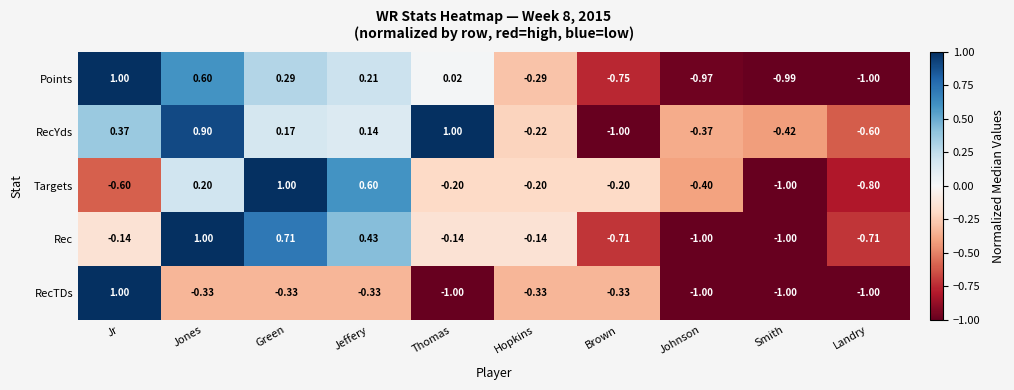

Rank the series at Hopkins from lowest to highest value.

RecTDs, Points, RecYds, Targets, Rec